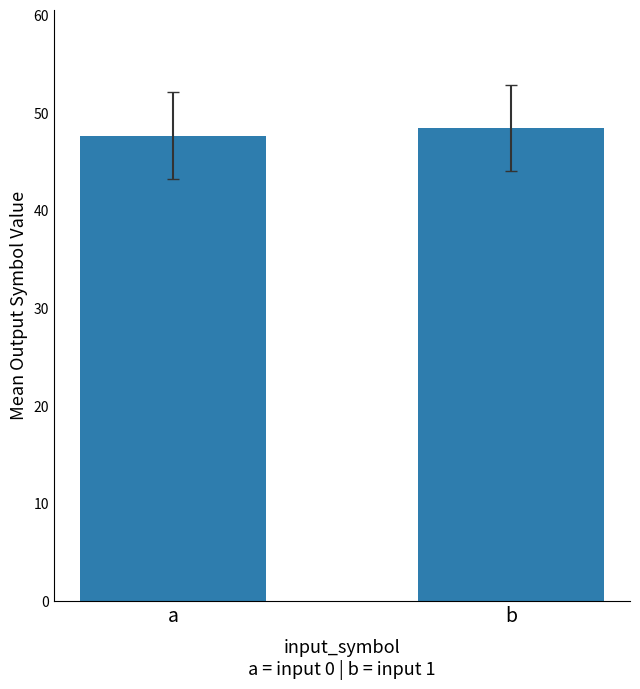

Rank the categories by value from highest to lowest.

b, a